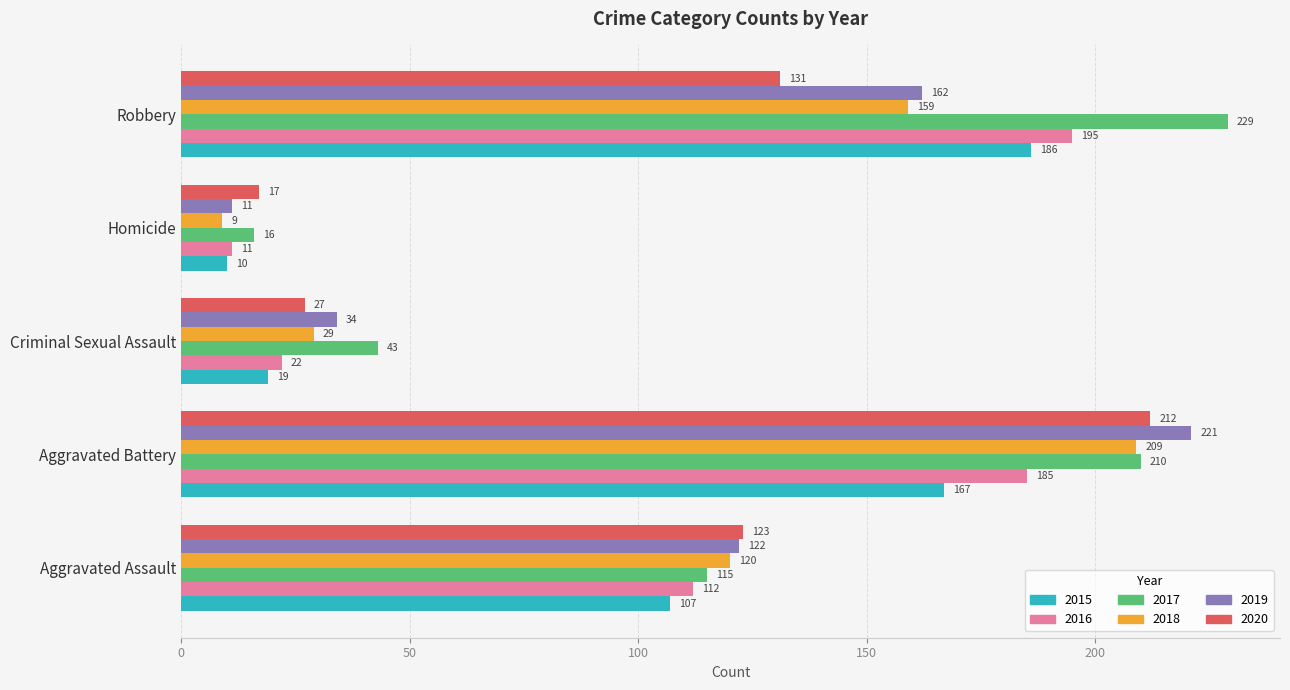

Rank the categories by 2017 value from lowest to highest.

Homicide, Criminal Sexual Assault, Aggravated Assault, Aggravated Battery, Robbery